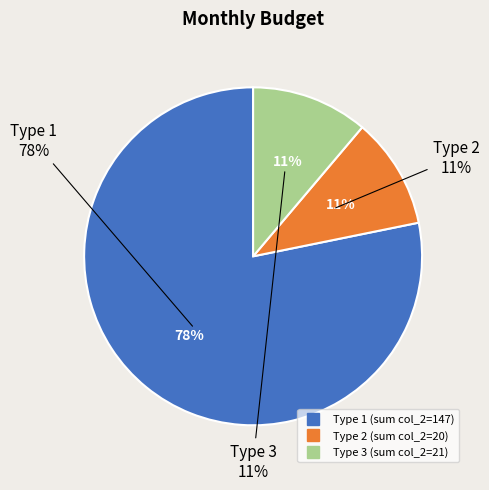

To the nearest percent, what is the combined percentage of count_3 and count_1?

89%